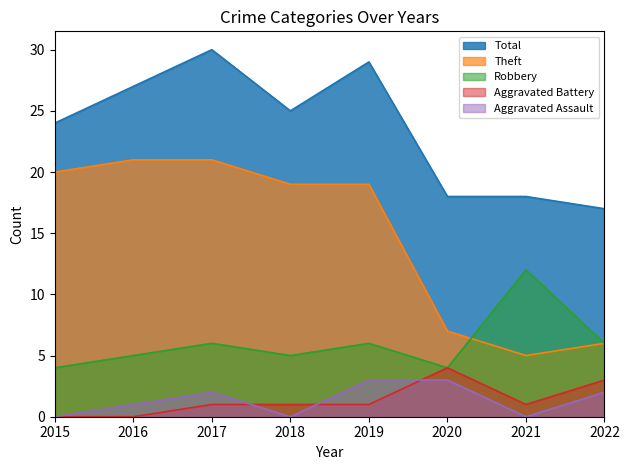

At which label is Aggravated Battery closest to 2?

2017